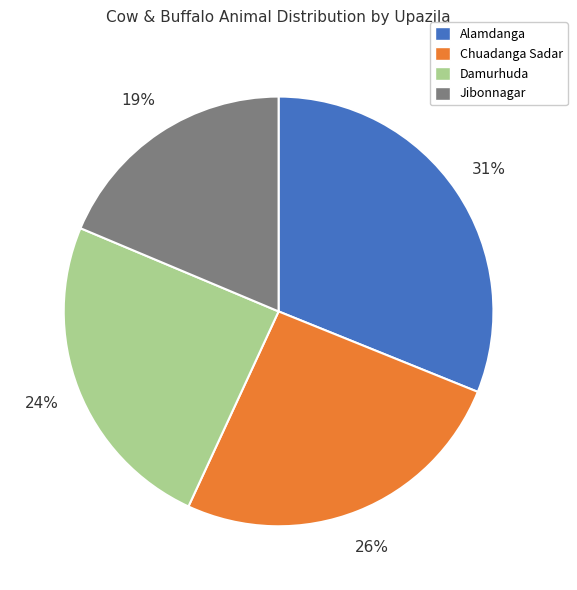

Count the number of slices in the pie.

4